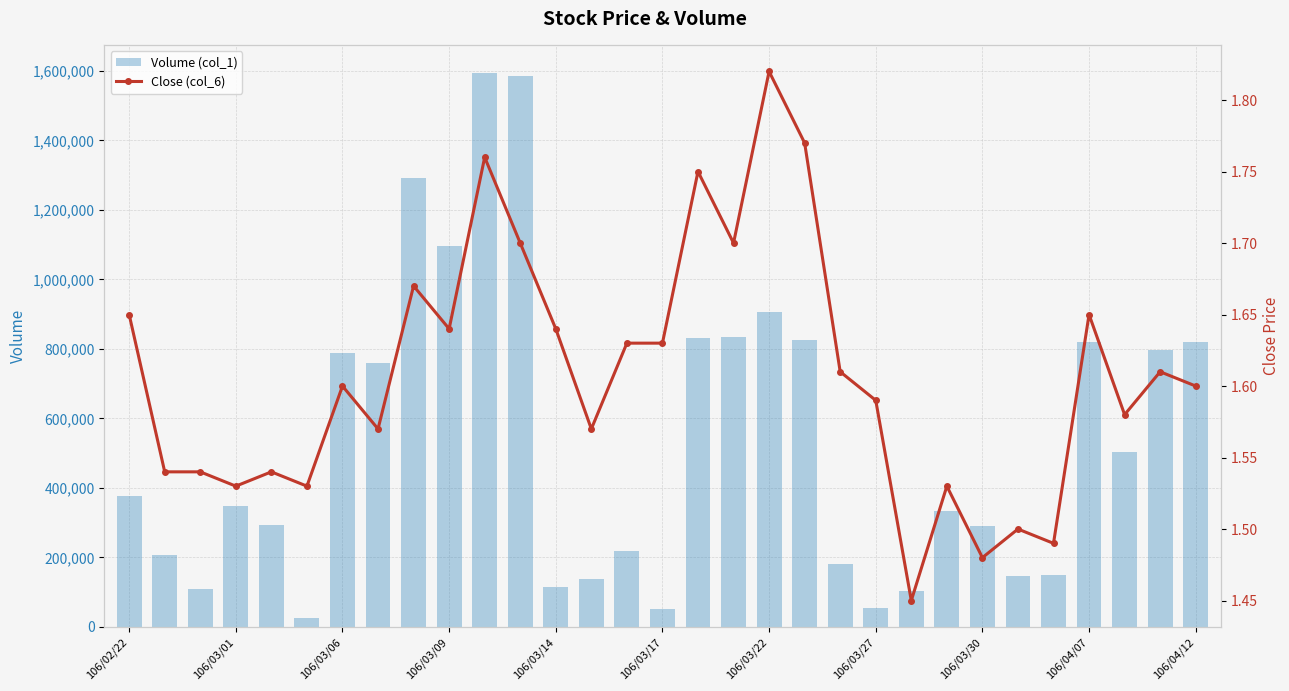

What is the highest value of the Close (col_6) series?

1.8